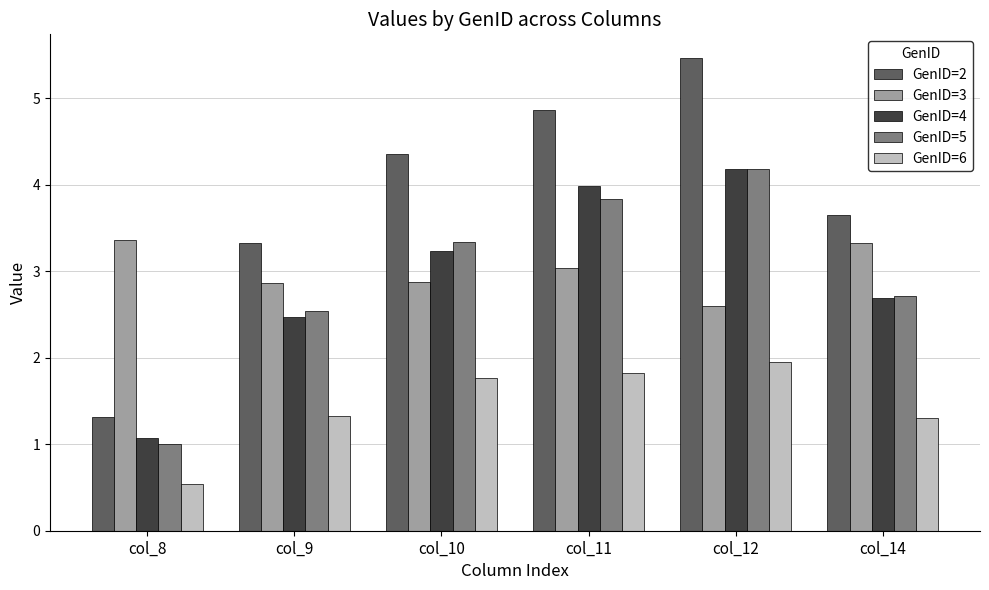

Is it true that GenID=5 equals 0.4 at col_8?

False